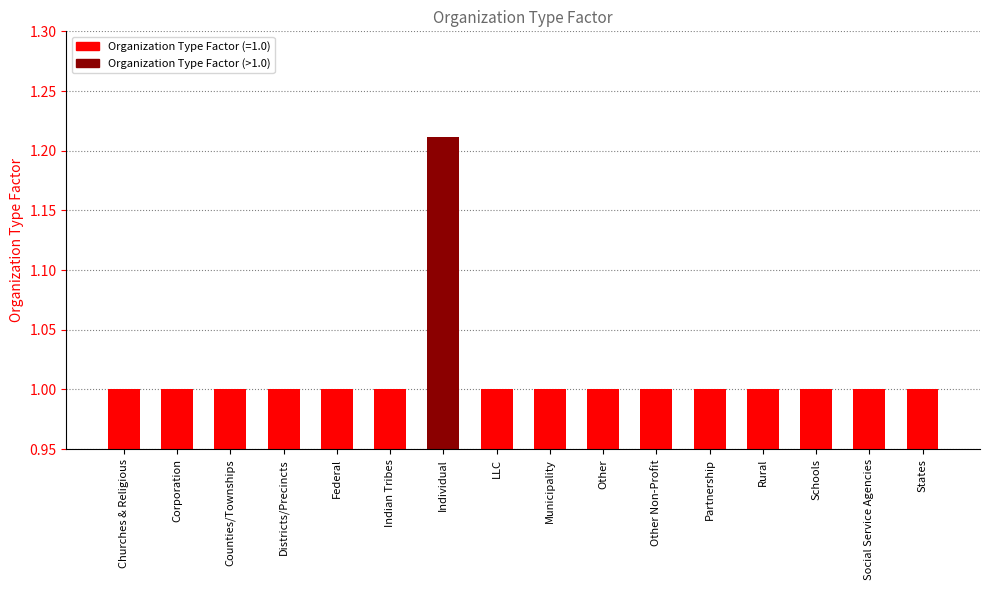

How many bars are there in total?

16